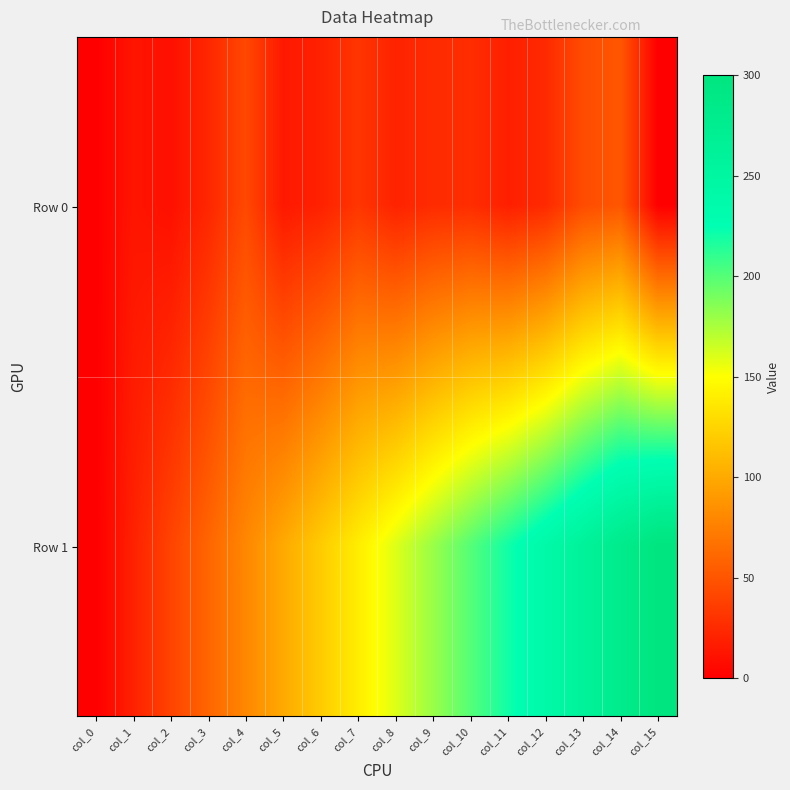

List the series in order of their overall mean, lowest first.

Row 0, Row 1